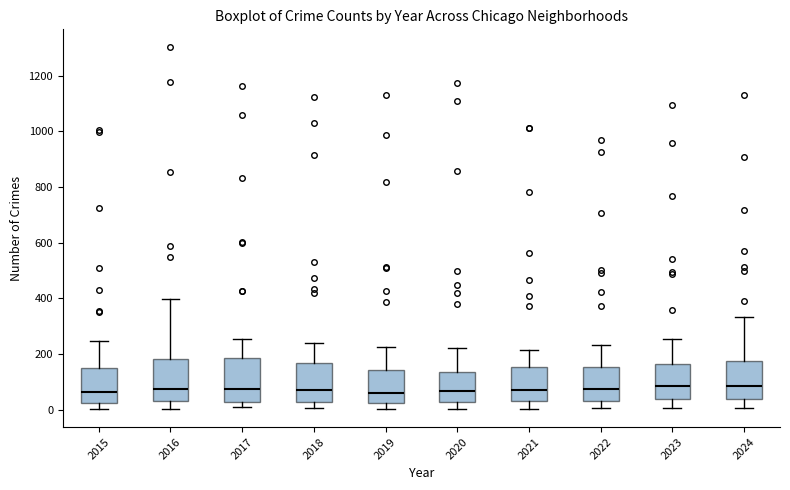

Reading left to right, read every box against the y-axis: the position of its median line, the range the box covers, and the ends of its whiskers. The values are not printed on the chart, so give them approximately, as read against the axis.

2015: median 60, box 20 to 140, whiskers 0 to 240
2016: median 80, box 40 to 180, whiskers 0 to 400
2017: median 80, box 20 to 180, whiskers 0 to 260
2018: median 80, box 20 to 160, whiskers 0 to 240
2019: median 60, box 20 to 140, whiskers 0 to 220
2020: median 60, box 20 to 140, whiskers 0 to 220
2021: median 60, box 40 to 160, whiskers 0 to 220
2022: median 80, box 40 to 160, whiskers 0 to 240
2023: median 80, box 40 to 160, whiskers 0 to 260
2024: median 80, box 40 to 180, whiskers 0 to 340